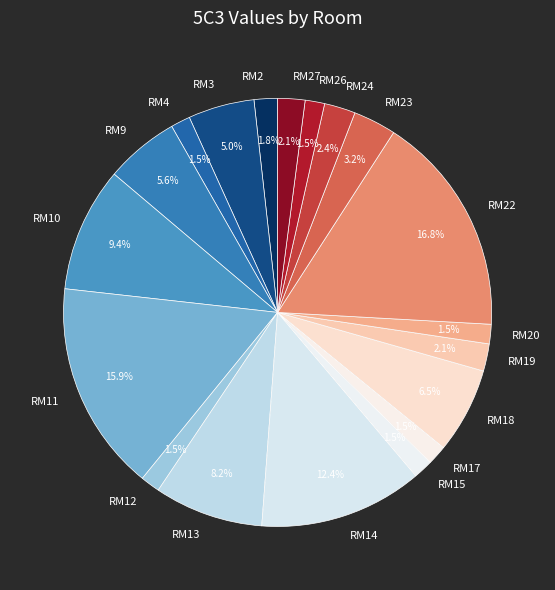

Does RM9 represent more than half of the total?

No